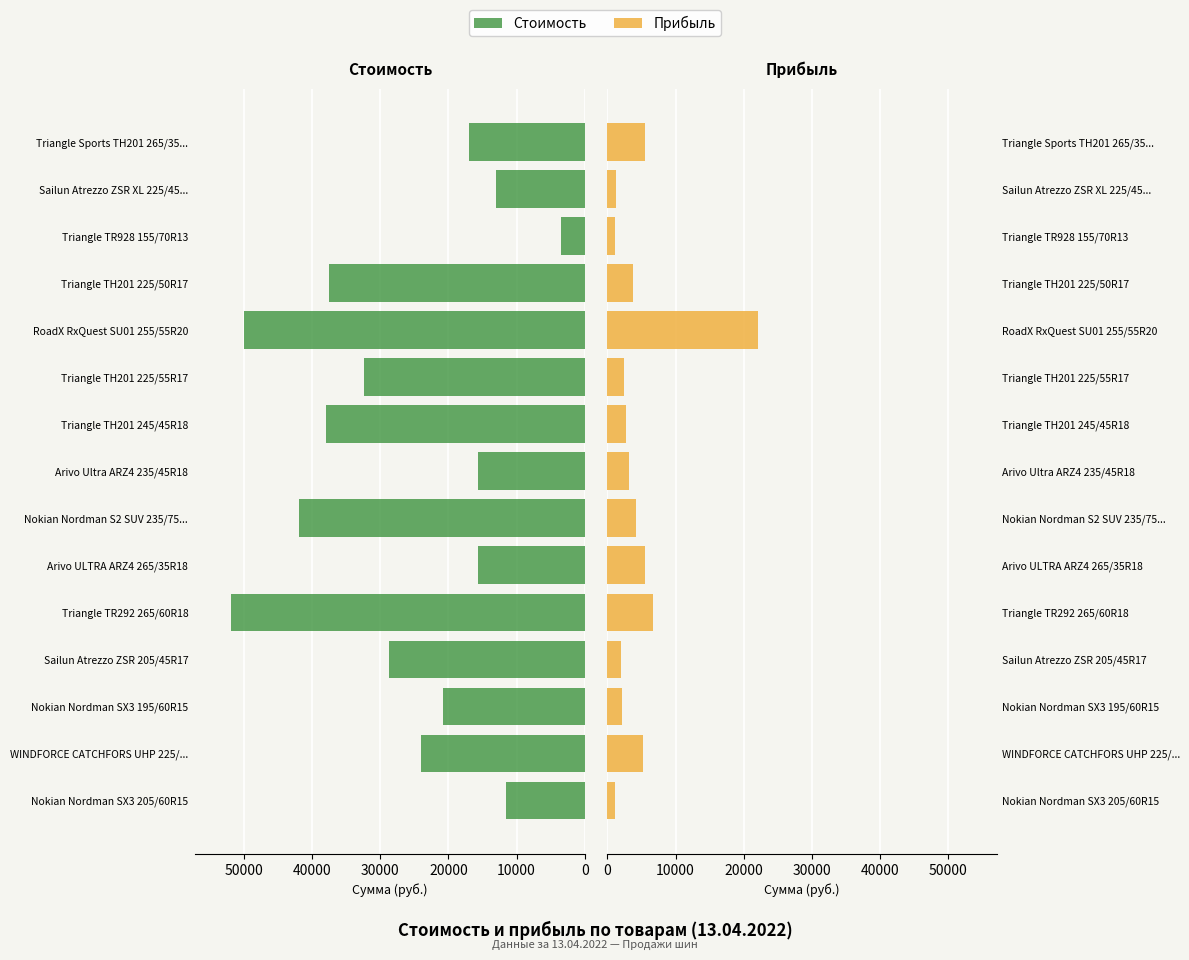

Reading left to right, extract all data points from this chart.

Стоимость: 11600	24000	20800	28800	52000	15600	42000	15600	38000	32400	50000	37600	3500	13000	17000
Прибыль: 1160	5200	2080	2000	6640	5566	4200	3192	2684	2368	22112	3760	1100	1300	5480